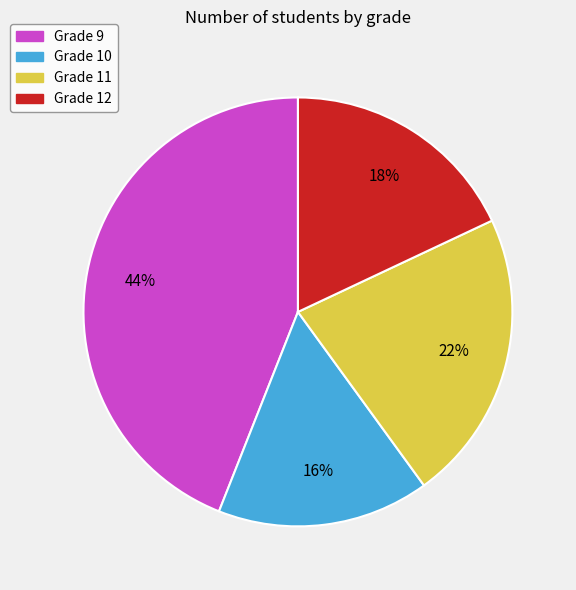

Which category has the biggest portion of the pie?

Grade 9